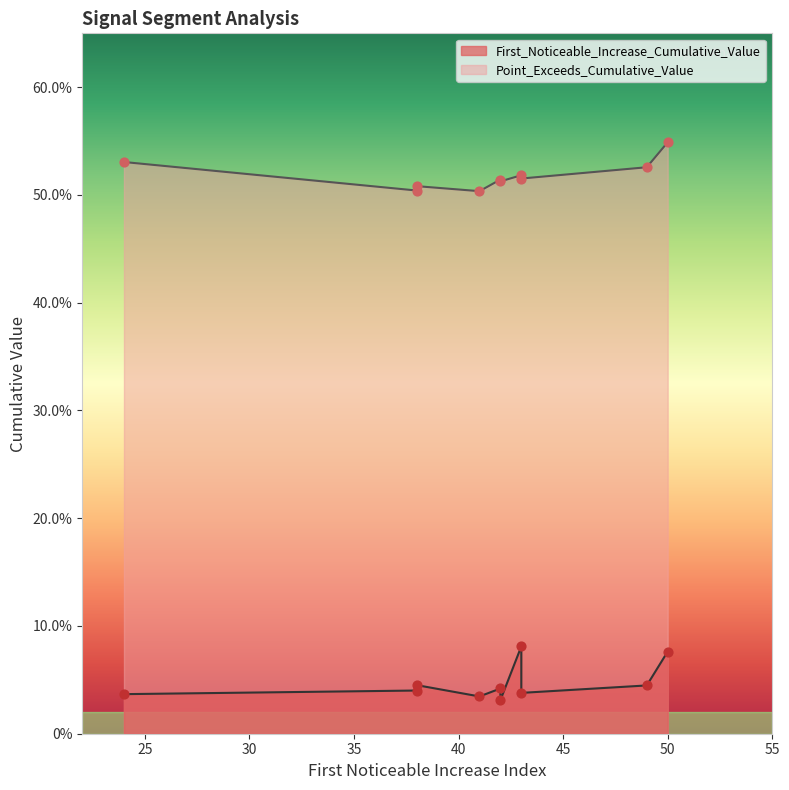

What are all the series names shown in the legend?

First_Noticeable_Increase_Cumulative_Value, Point_Exceeds_Cumulative_Value